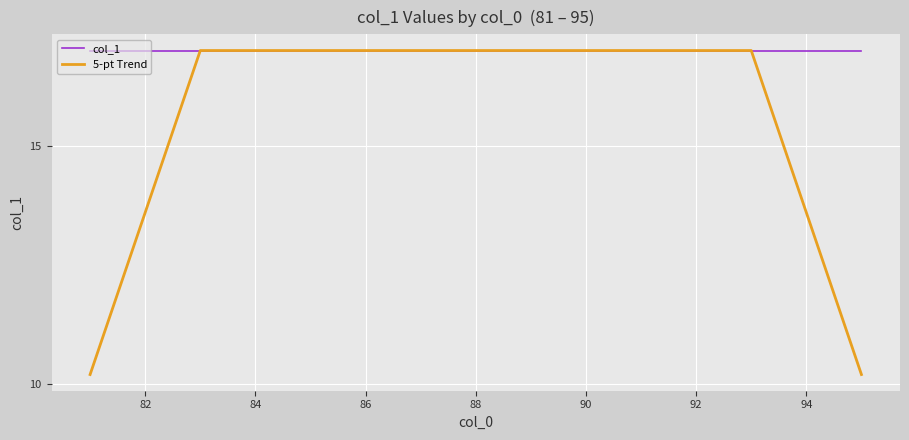

Which series has the largest total across all categories?

col_1